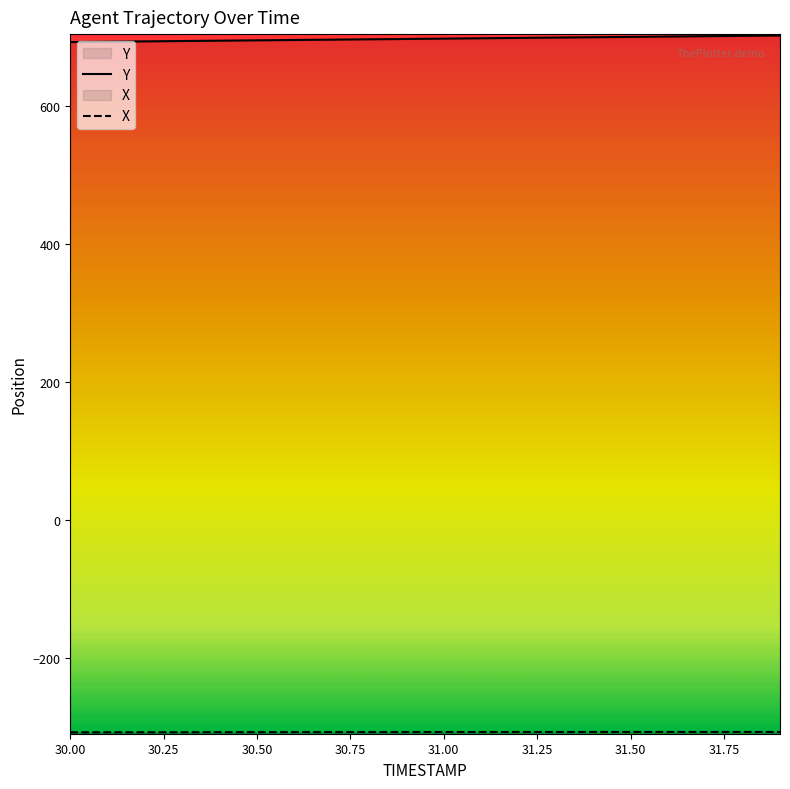

What is the smallest value displayed?

-308.3